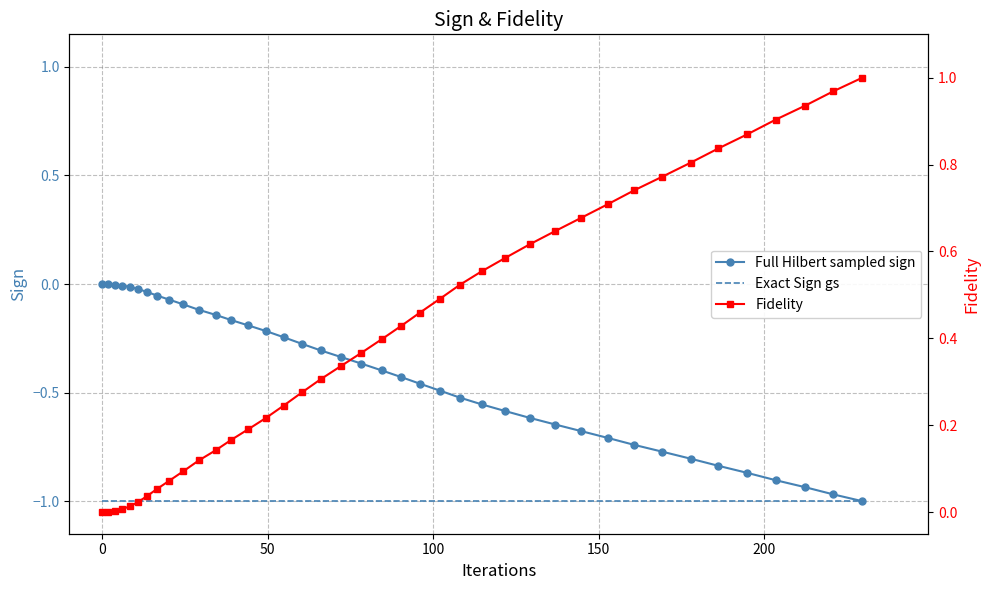

True or false: y_values and x_values cross at least once.

False